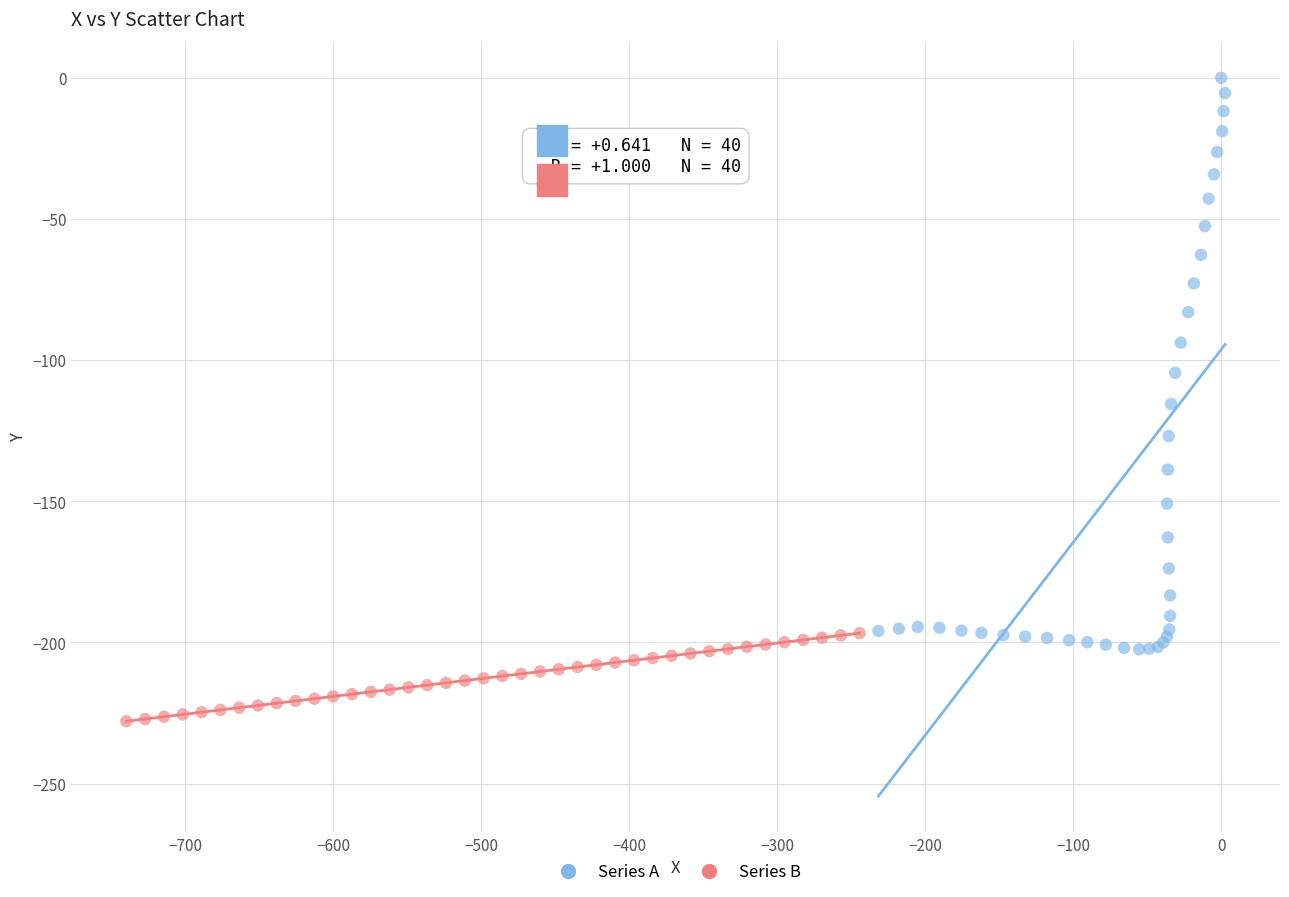

Which series contains the highest Y value?

Series A